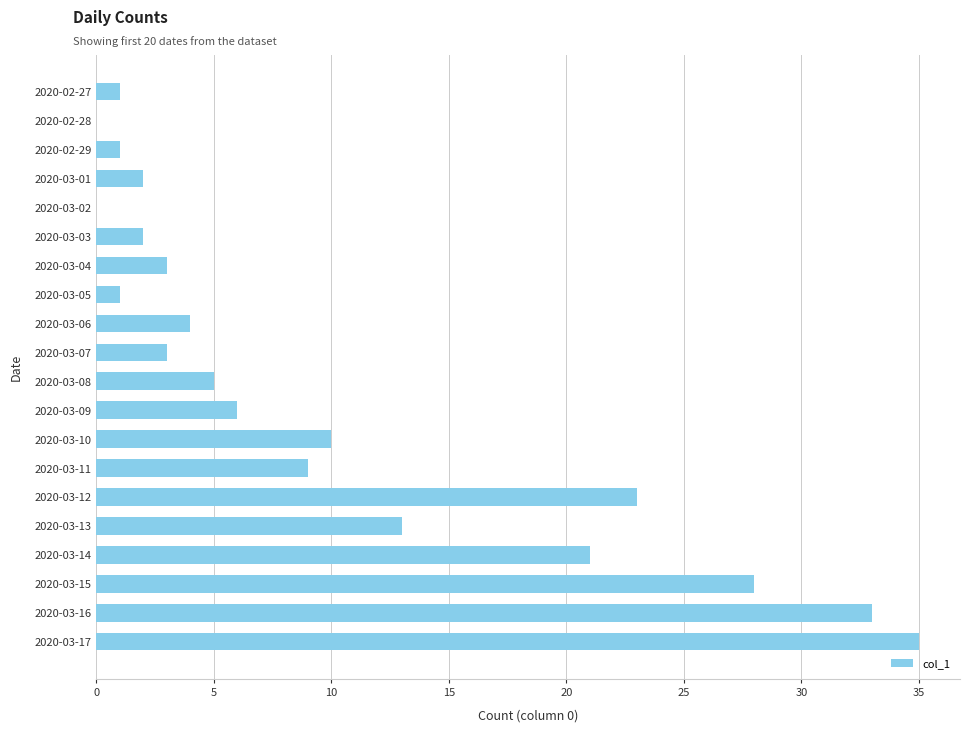

What is the sum of the values at 2020-03-13 and 2020-03-17?

48